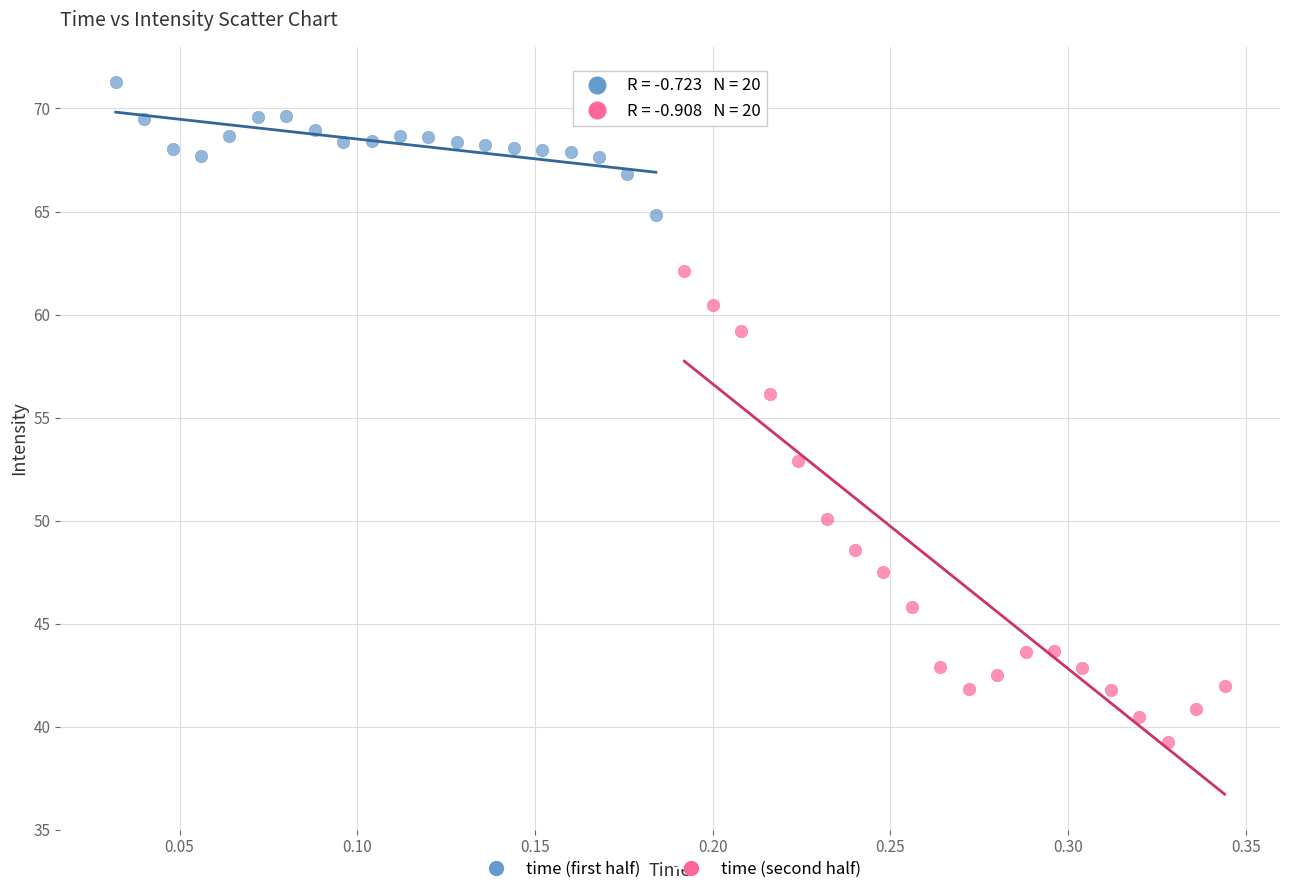

Which series has the largest Y range (max minus min)?

time (second half)